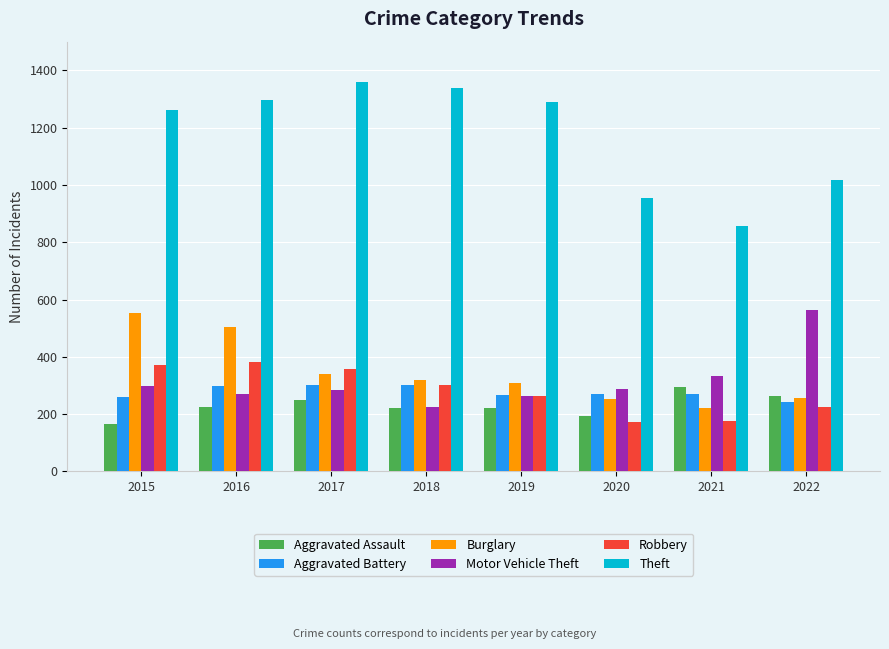

What is the sum of the Aggravated Assault values at 2015 and 2017?

415